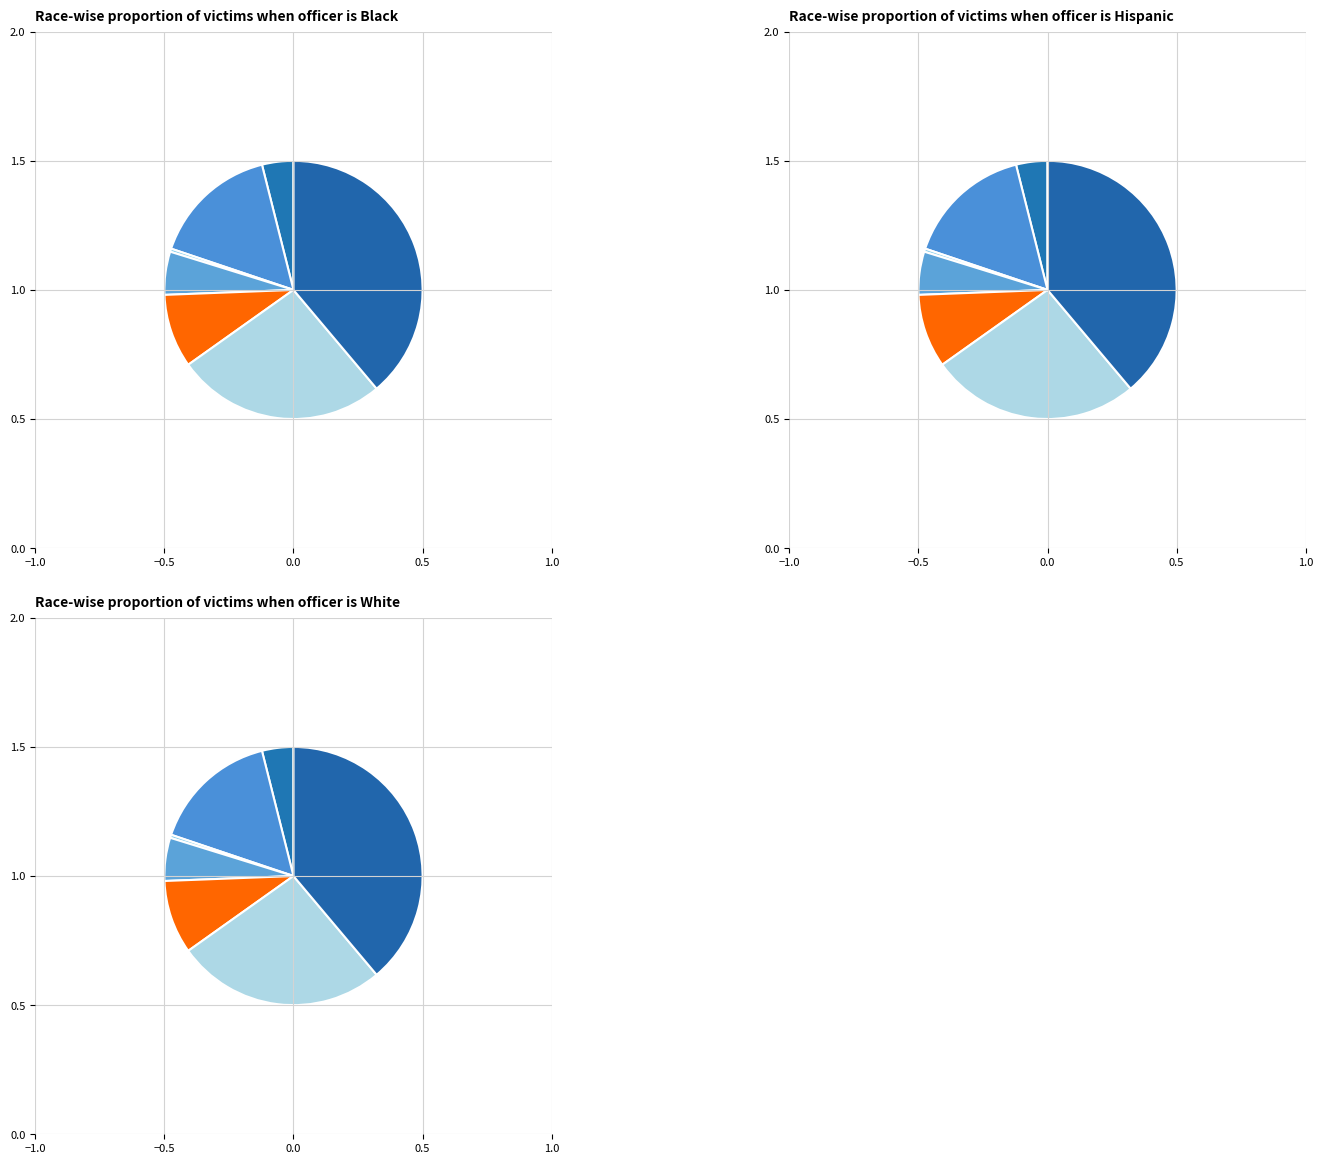

Does min account for over 50% of the chart?

No